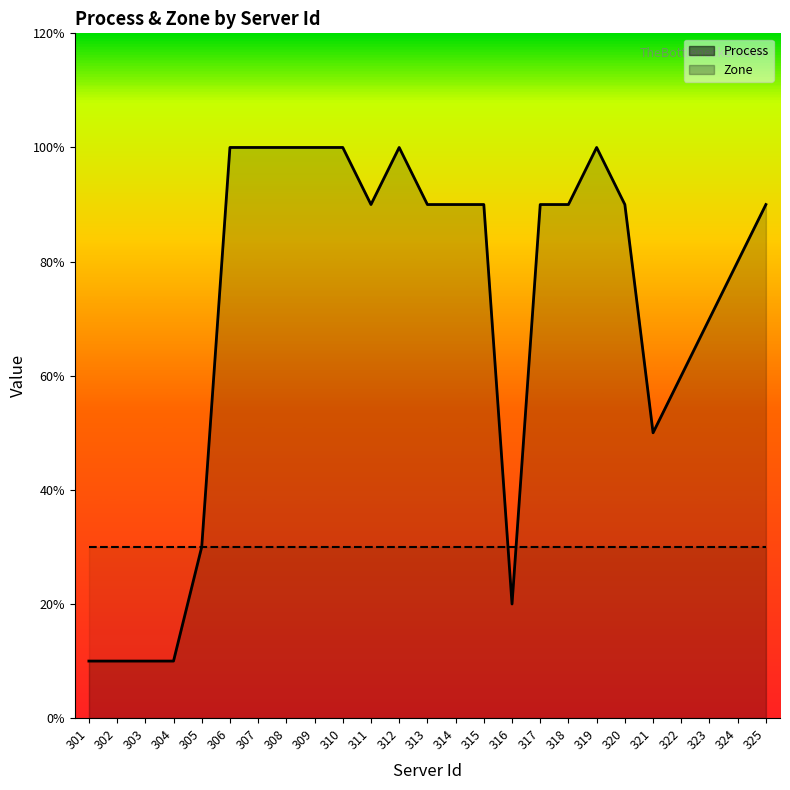

The chart shows a value of 9 at 313. True or false?

True